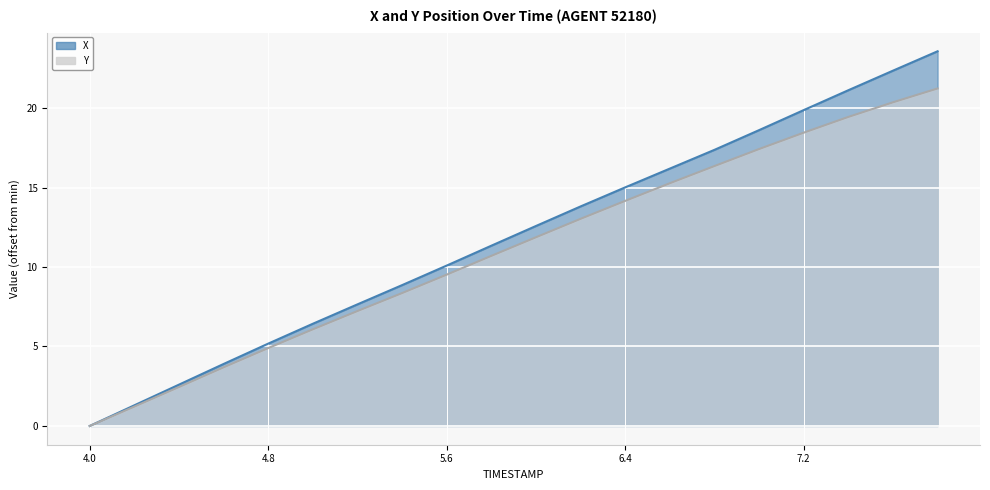

Rank the categories by X value from lowest to highest.

4.0, 4.2, 4.4, 4.6, 4.8, 5.0, 5.2, 5.4, 5.6, 5.8, 6.0, 6.2, 6.4, 6.6, 6.8, 7.0, 7.2, 7.4, 7.6, 7.8